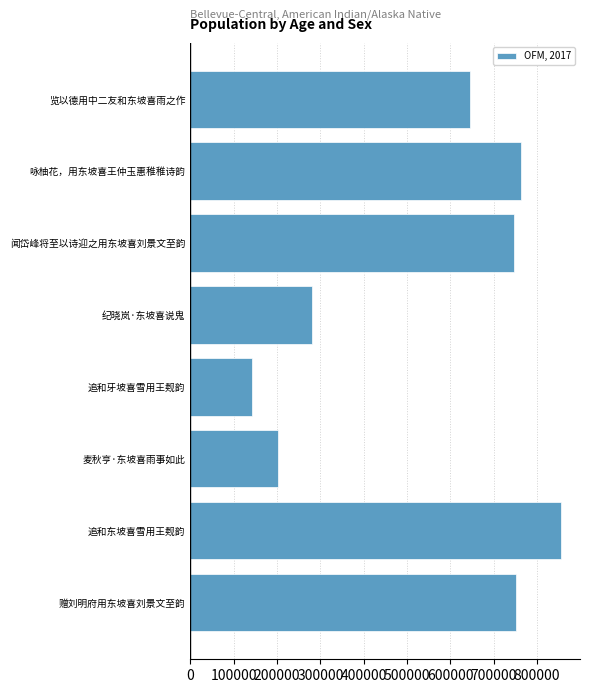

Which category has the lowest value across all series?

追和牙坡喜雪用王觌韵